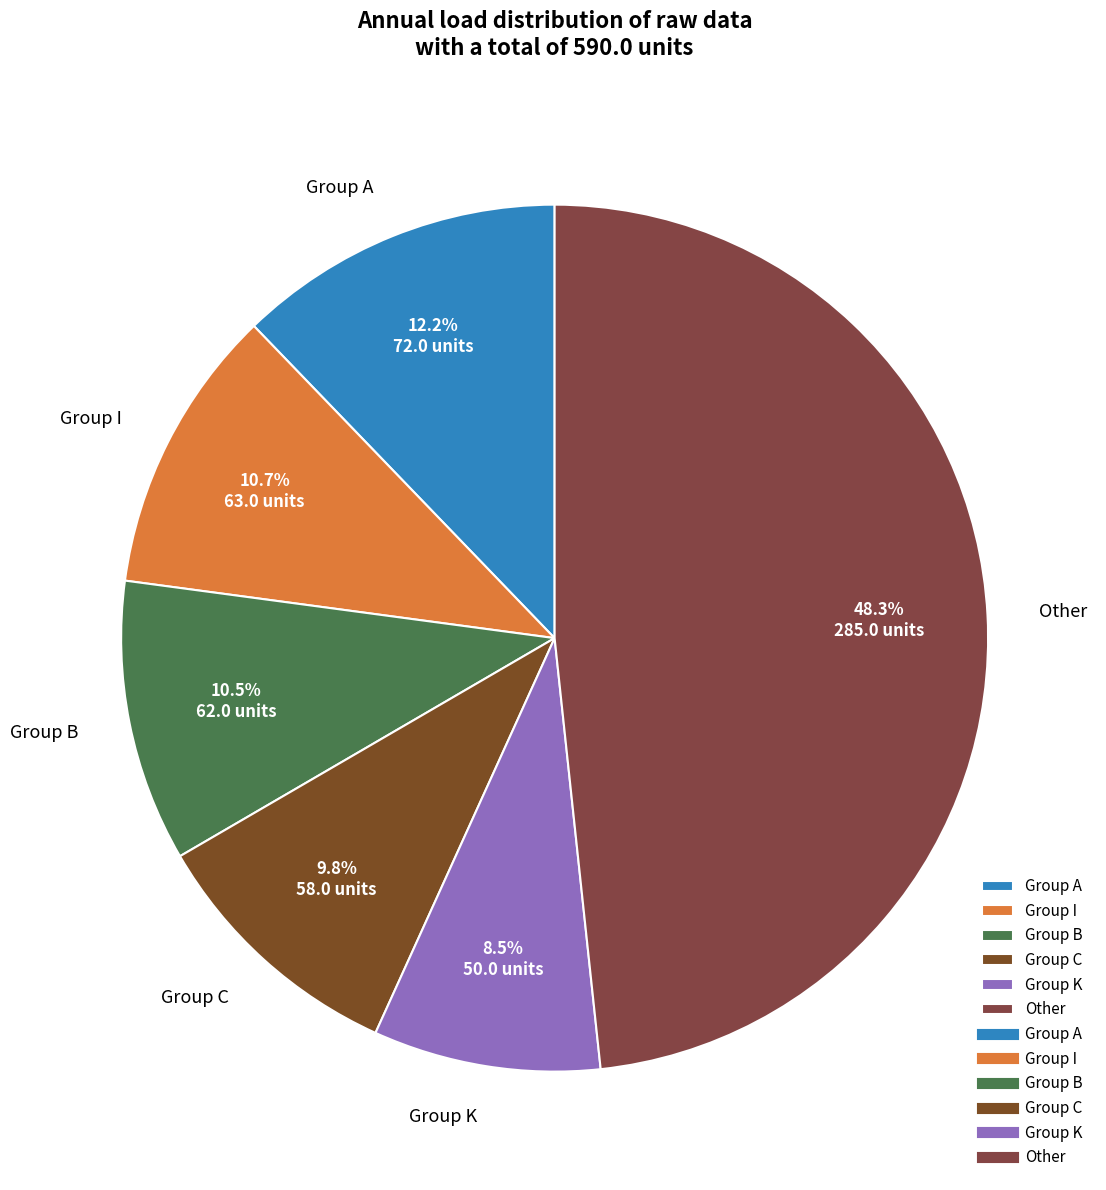

Which category has the smallest portion of the pie?

Group K